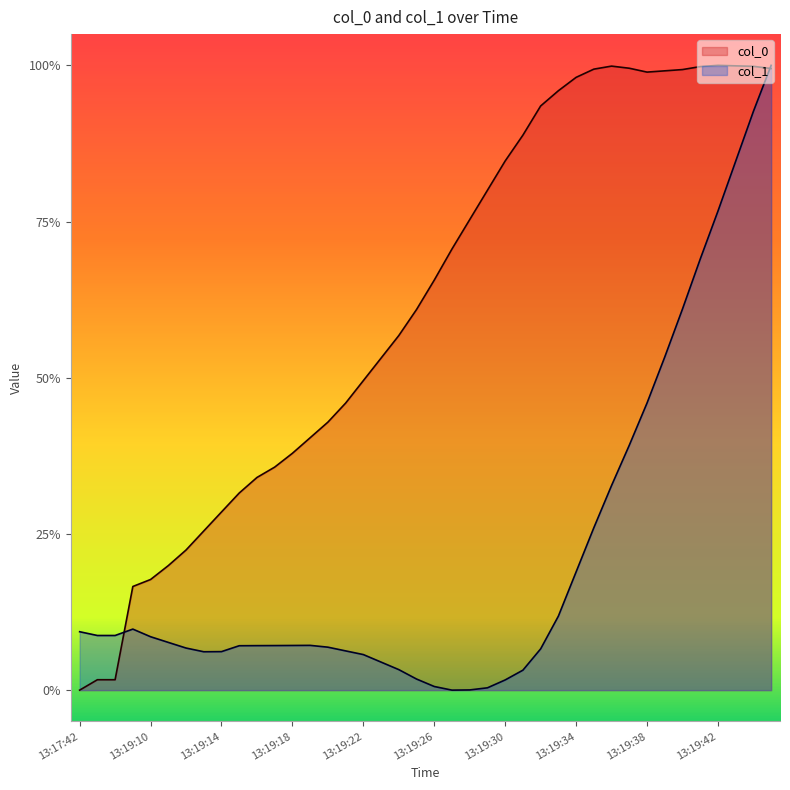

The value of col_0 at 2021-01-31 13:19:36 is 0.6. True or false?

False